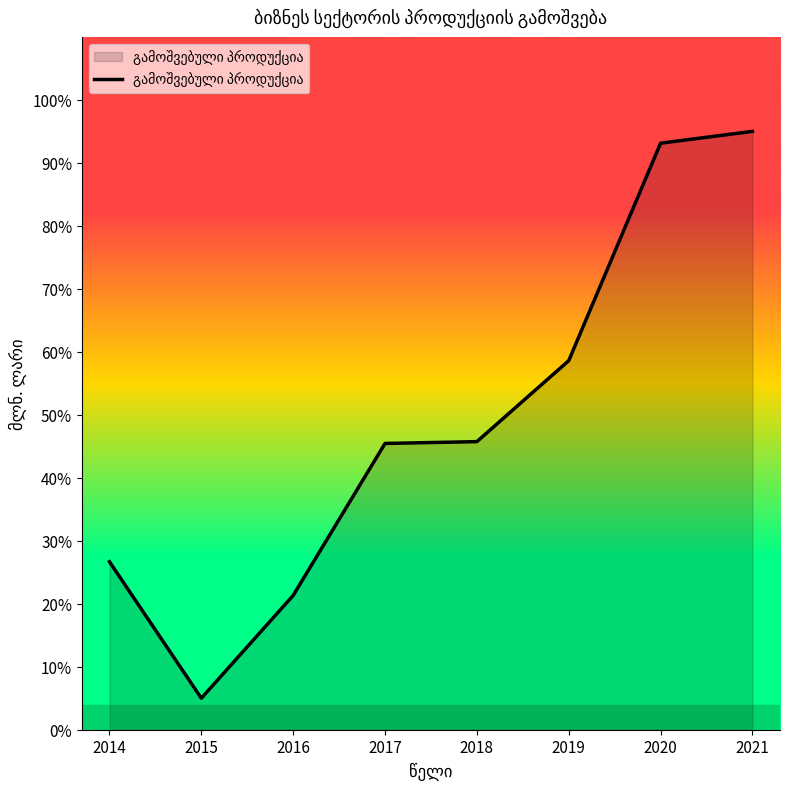

What is the smallest value displayed?

5.0